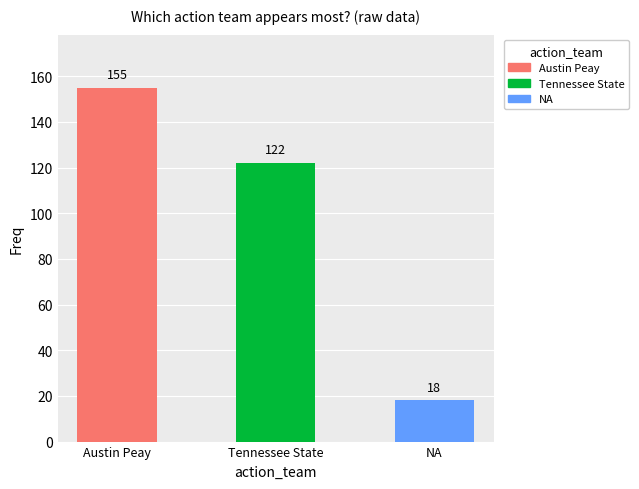

Where does the data first go above 122?

Austin Peay